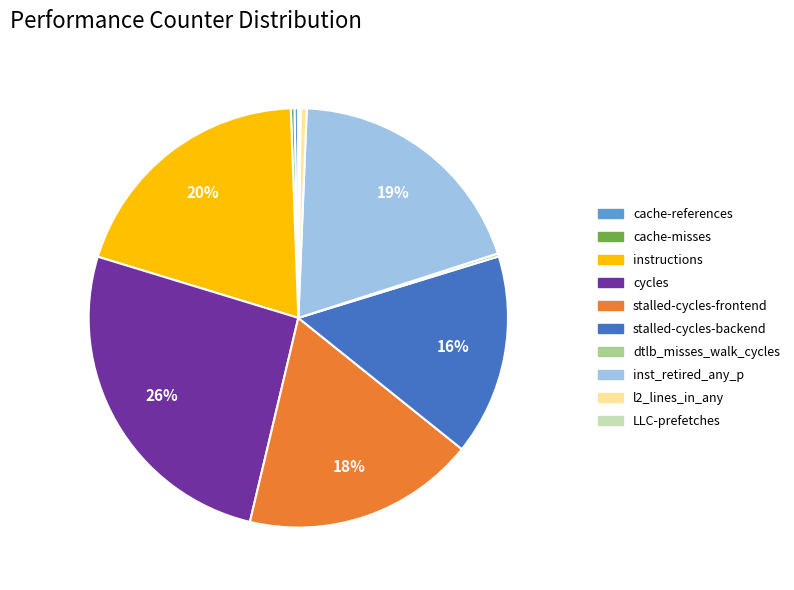

Is it true that stalled-cycles-frontend is 7% of the pie?

False